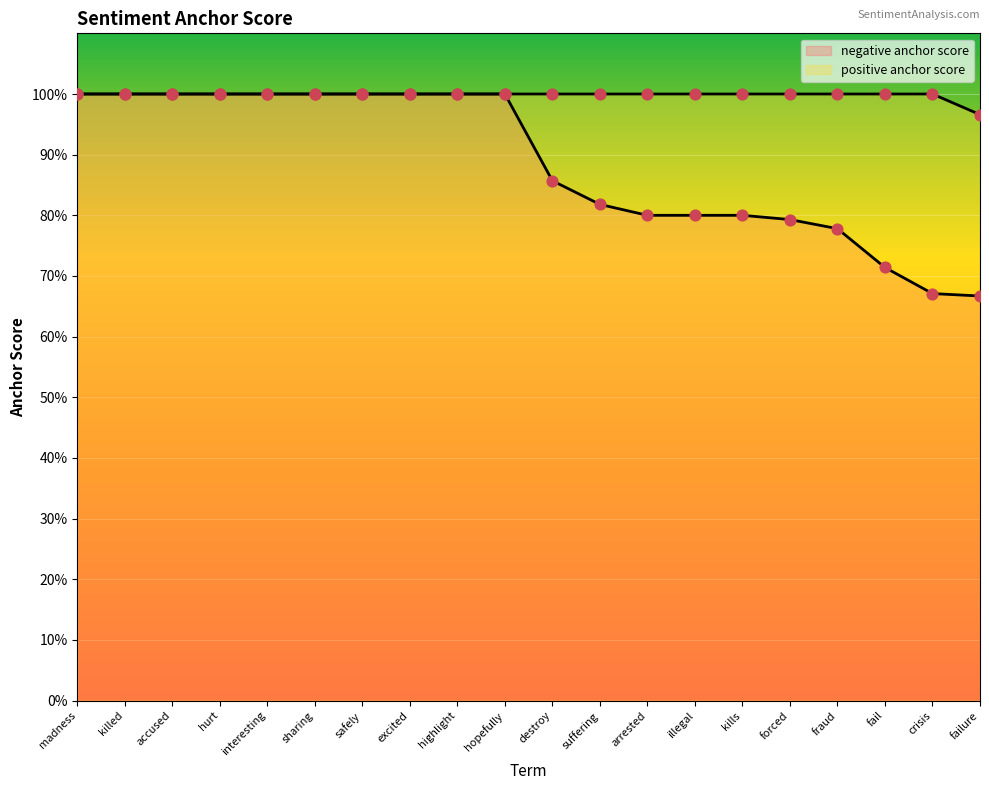

Which series contains the lowest Y value?

negative anchor score